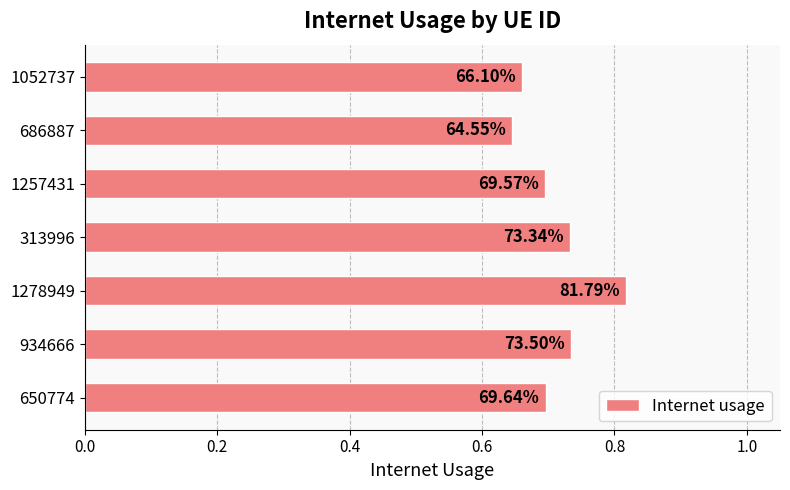

Does the chart contain any negative values?

No